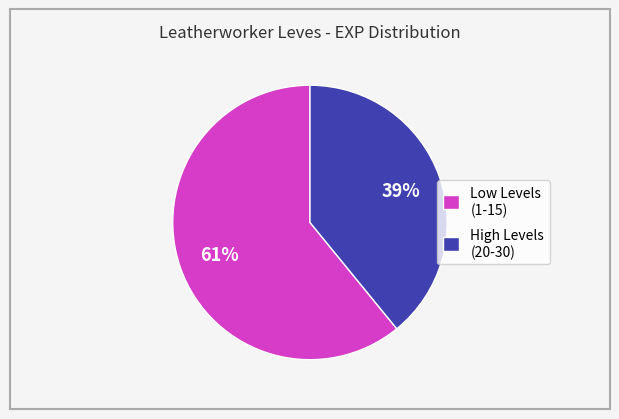

Is there a majority slice in this chart?

Yes